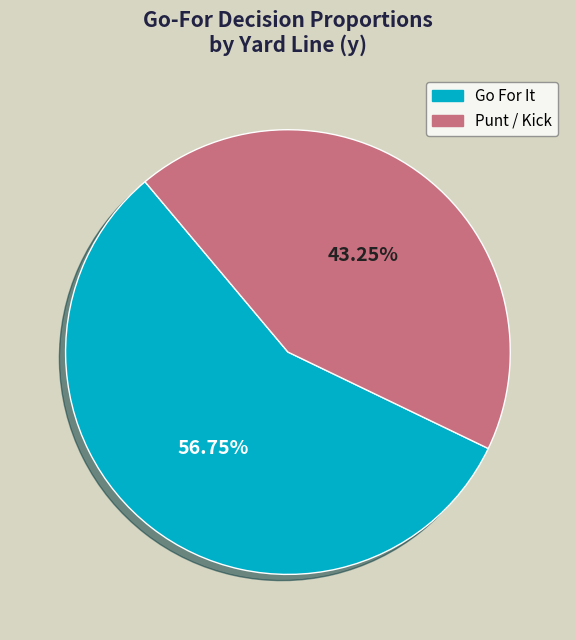

How many segments does this pie chart have?

2